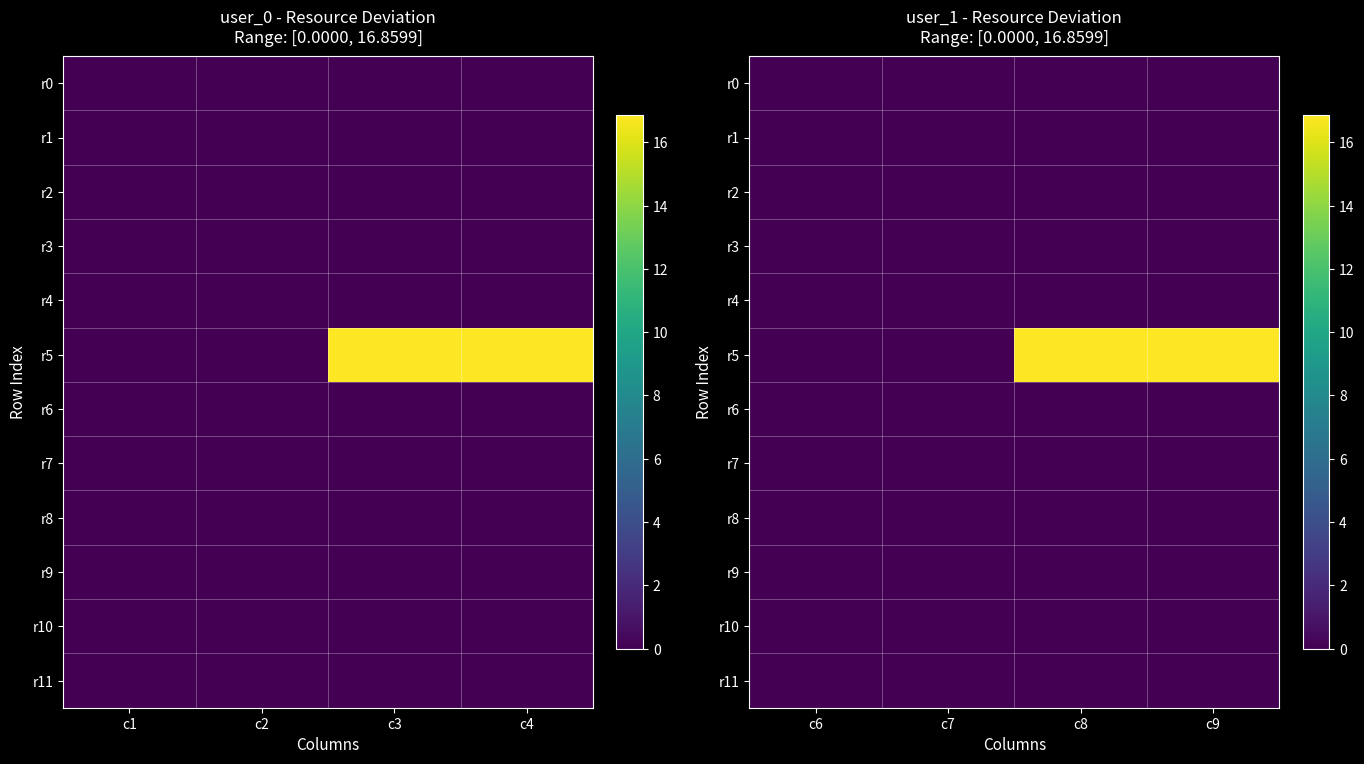

Which series has the largest range (max minus min)?

r5